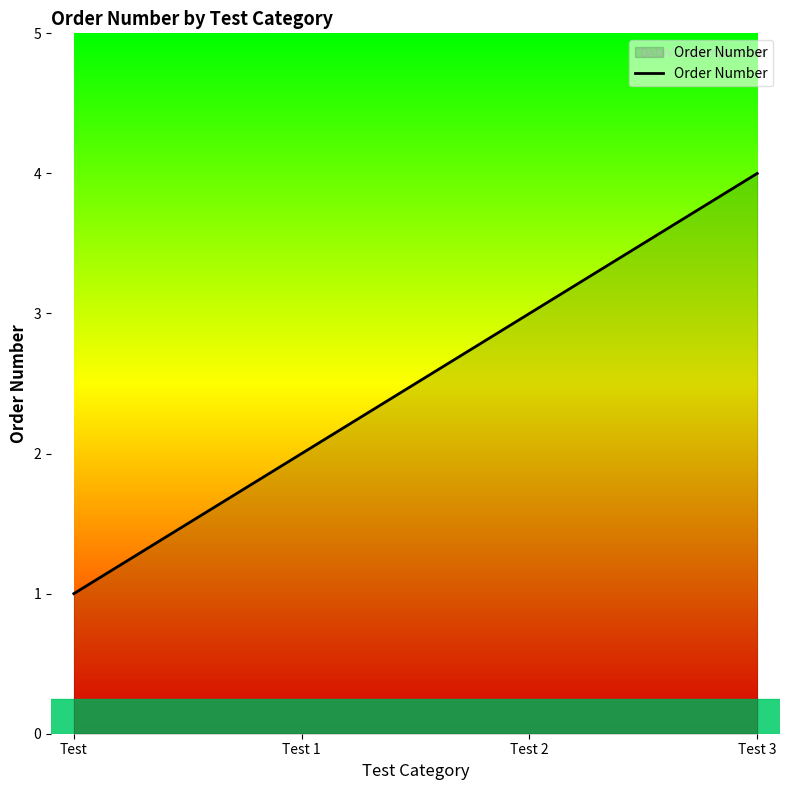

True or false: the data has more than 0 interior local peaks.

False